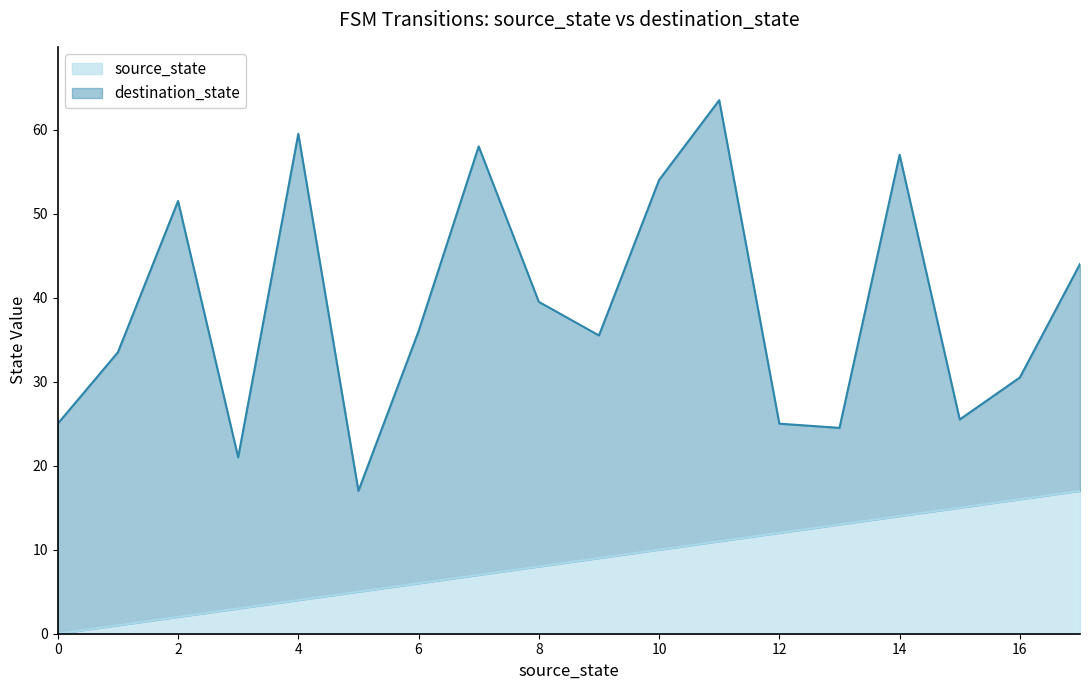

What is the total value across all series at 10?

54.0